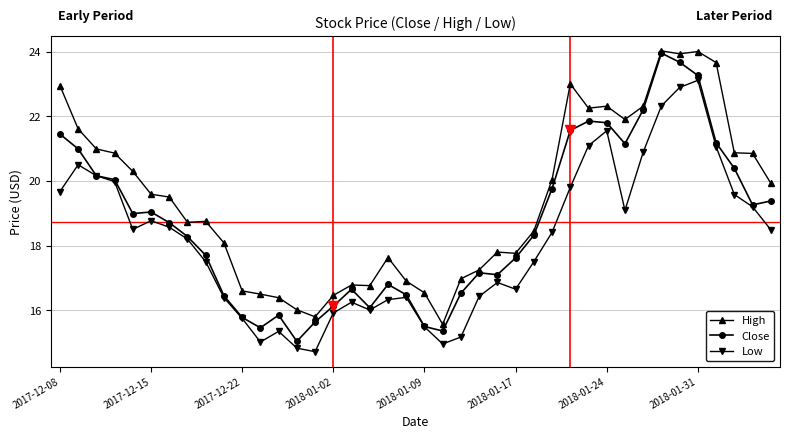

True or false: Close has more than 1 points higher than both neighbors.

True